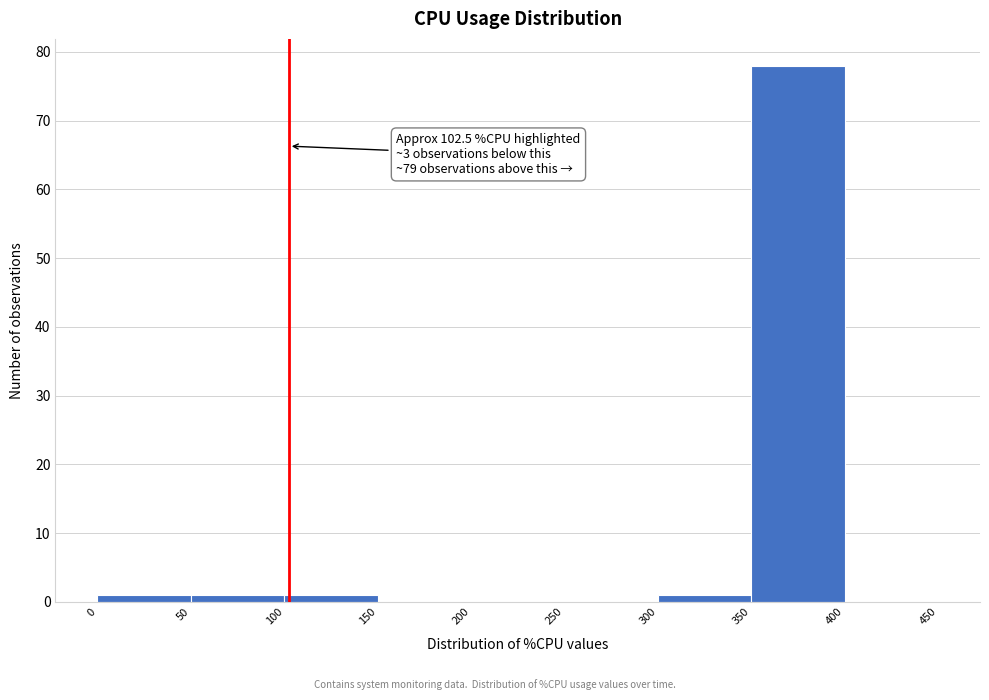

Over which range of the x-axis is the bar tallest?

350 to 400